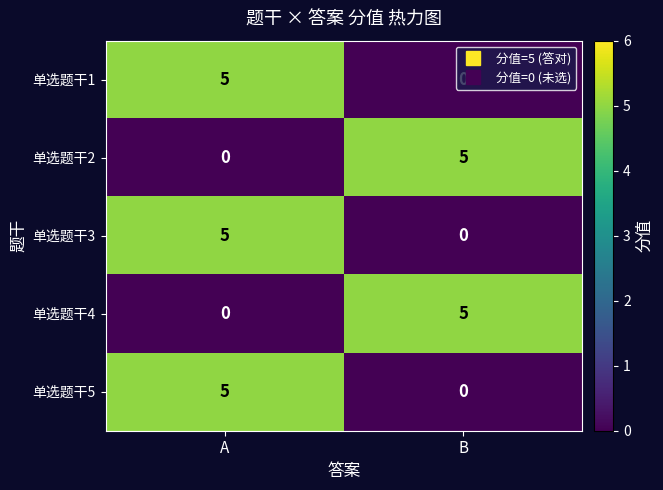

How many data points in 单选题干2 are less than 5?

1